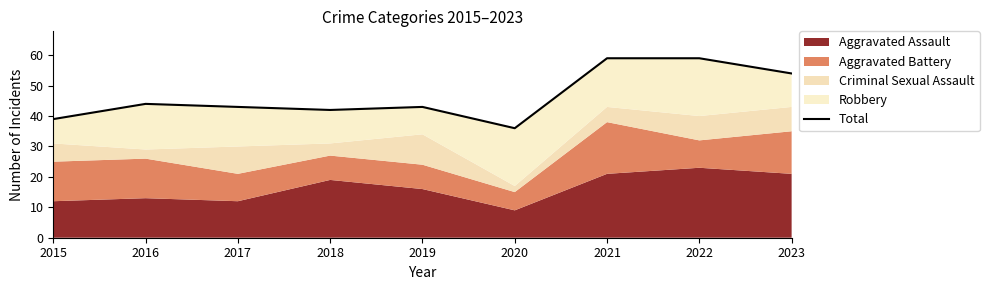

What is the difference between the second highest and minimum values?

23